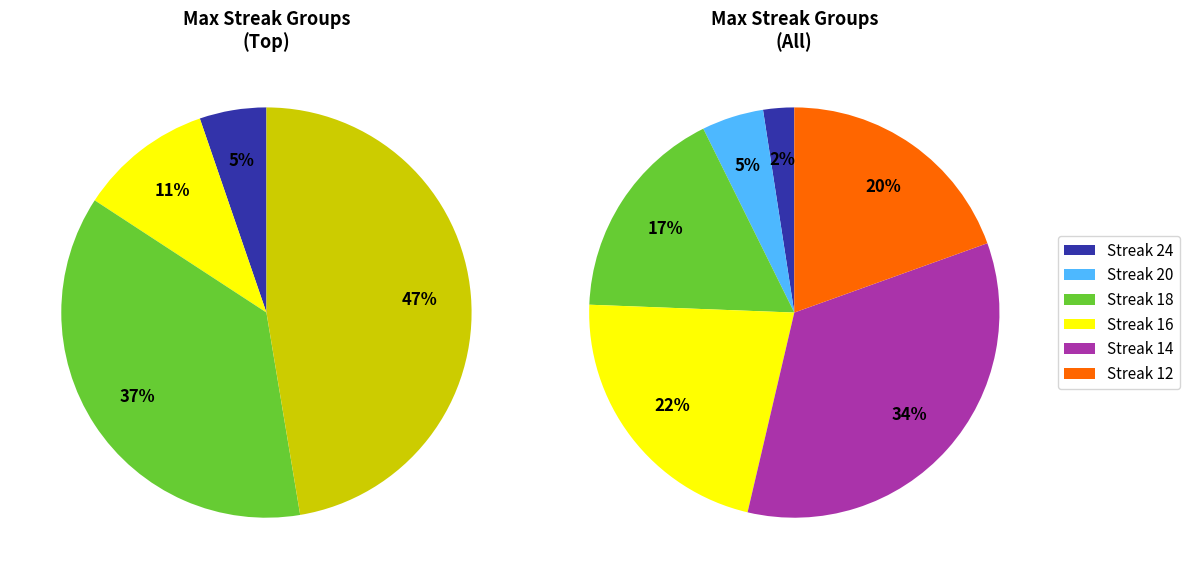

The 20 slice represents 8% of the pie. True or false?

False